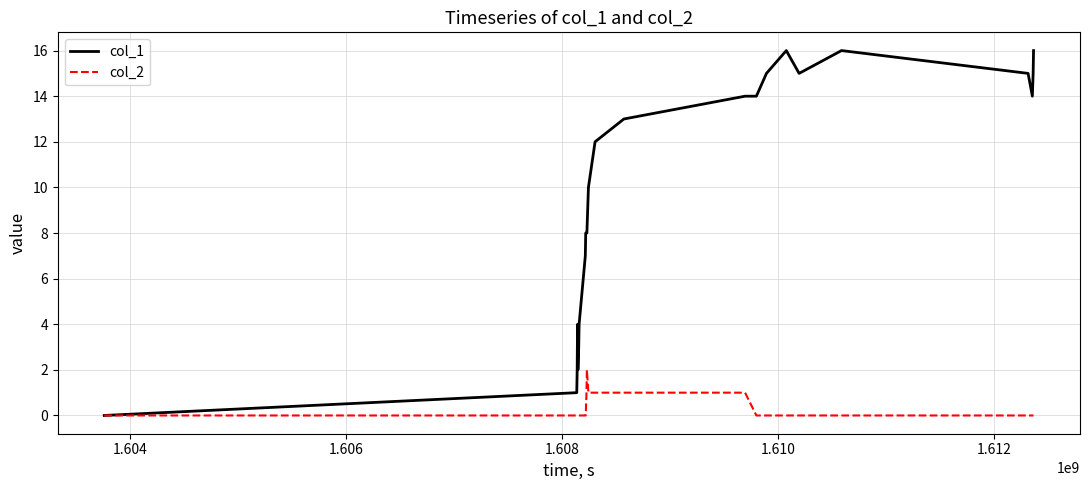

Which series has the largest total across all categories?

col_1